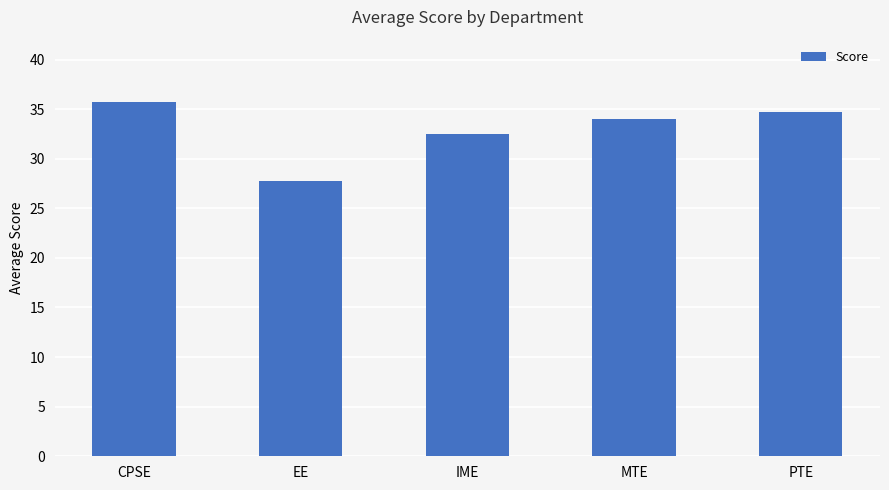

What is the minimum value shown in the chart?

27.8